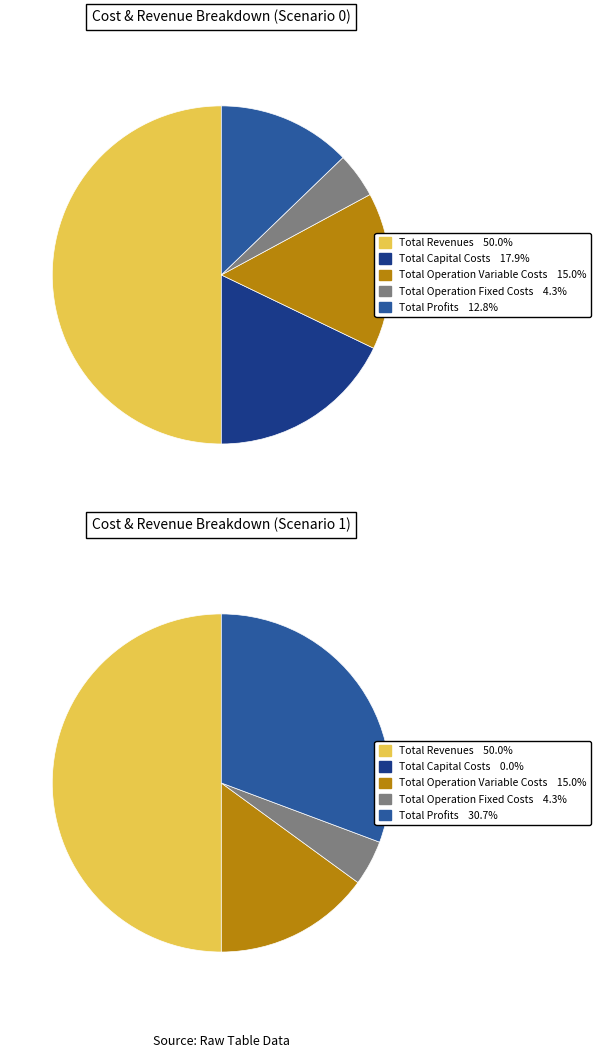

Which category has the biggest portion of the pie?

Total Revenues